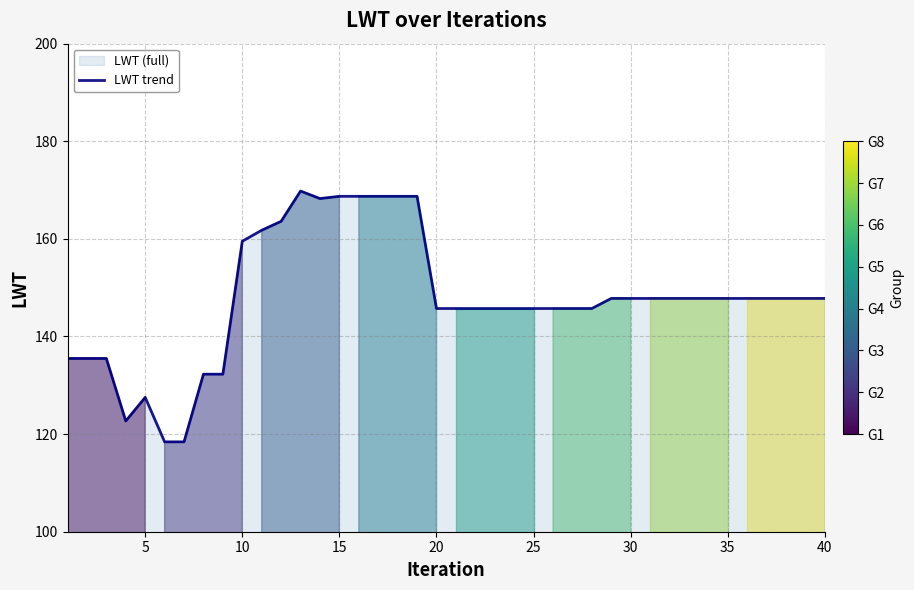

What is the difference between the second highest and second lowest values?

50.3